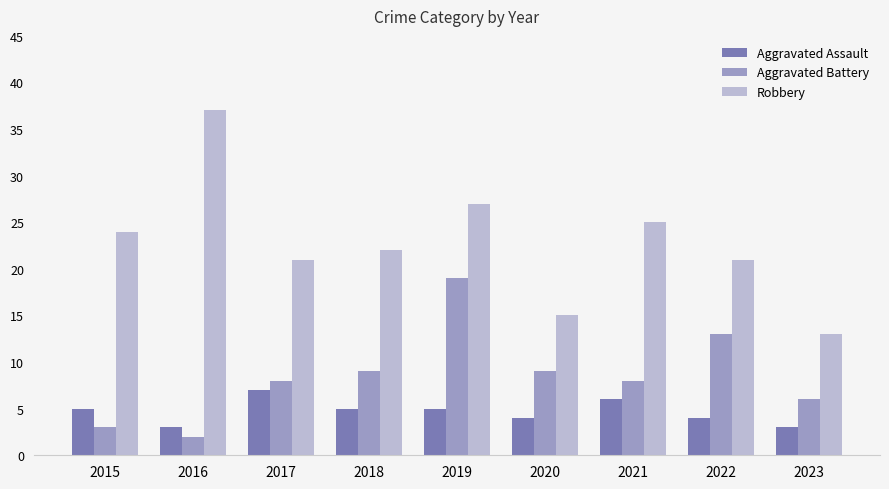

What is the value of the Aggravated Battery bar at the 9th from the left?

6